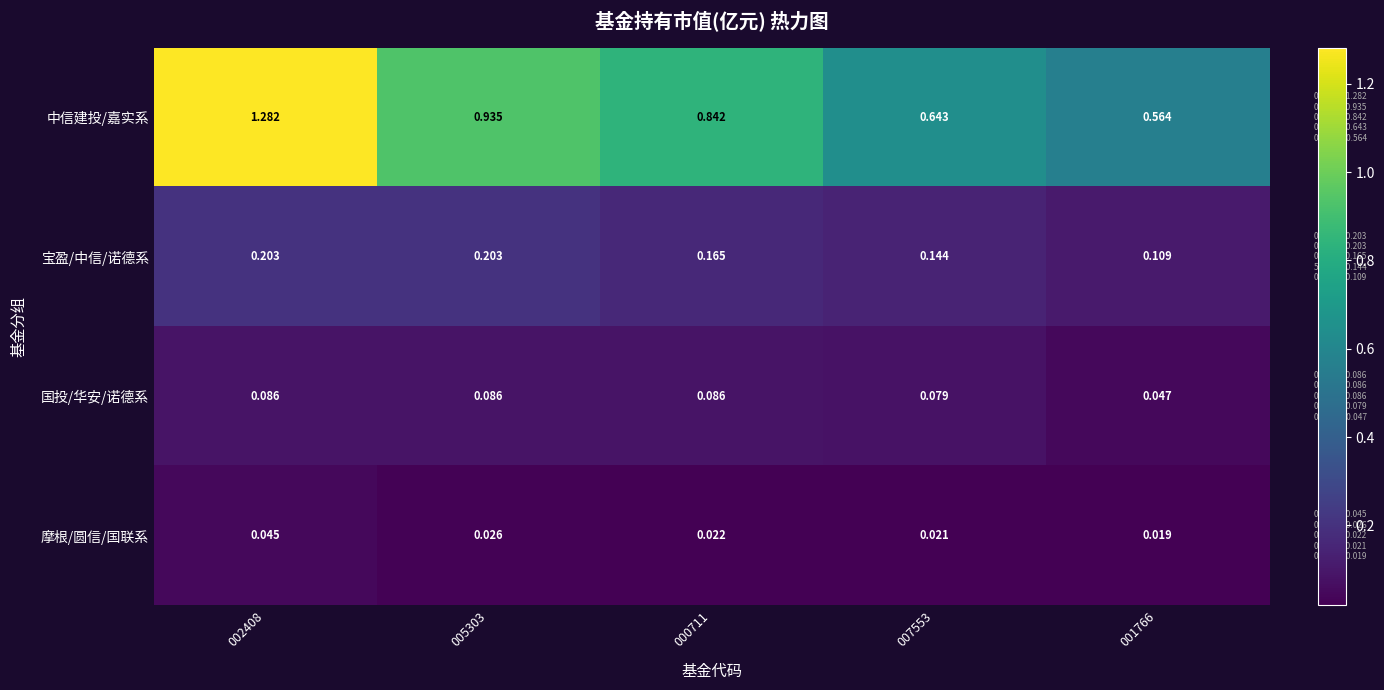

Which series has the widest spread of values?

中信建投/嘉实系